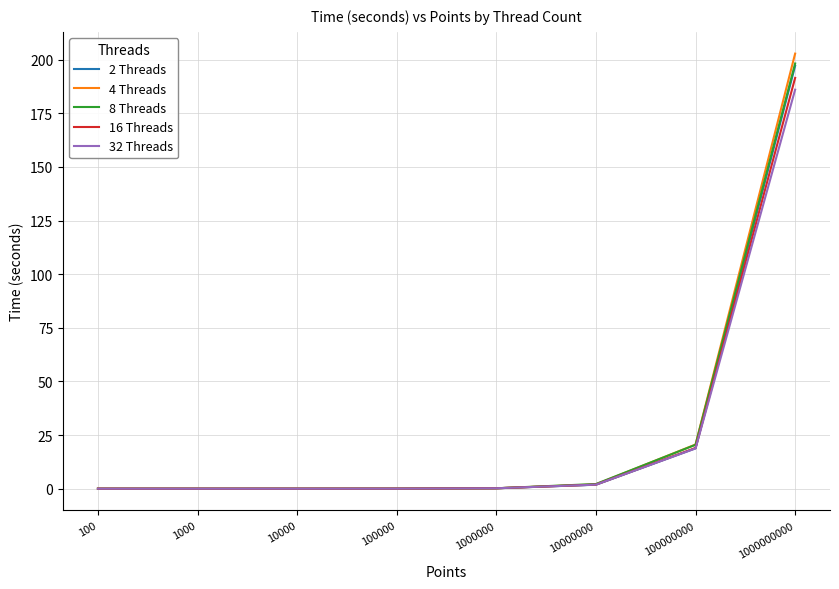

After their last crossing, which series has the higher values: 16 Threads or 2 Threads?

2 Threads